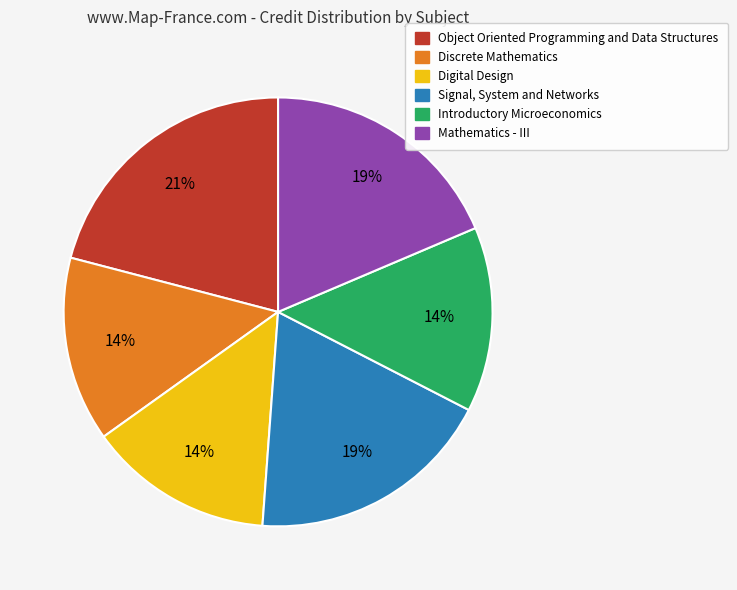

To the nearest percent, what portion does Mathematics - III represent?

19%